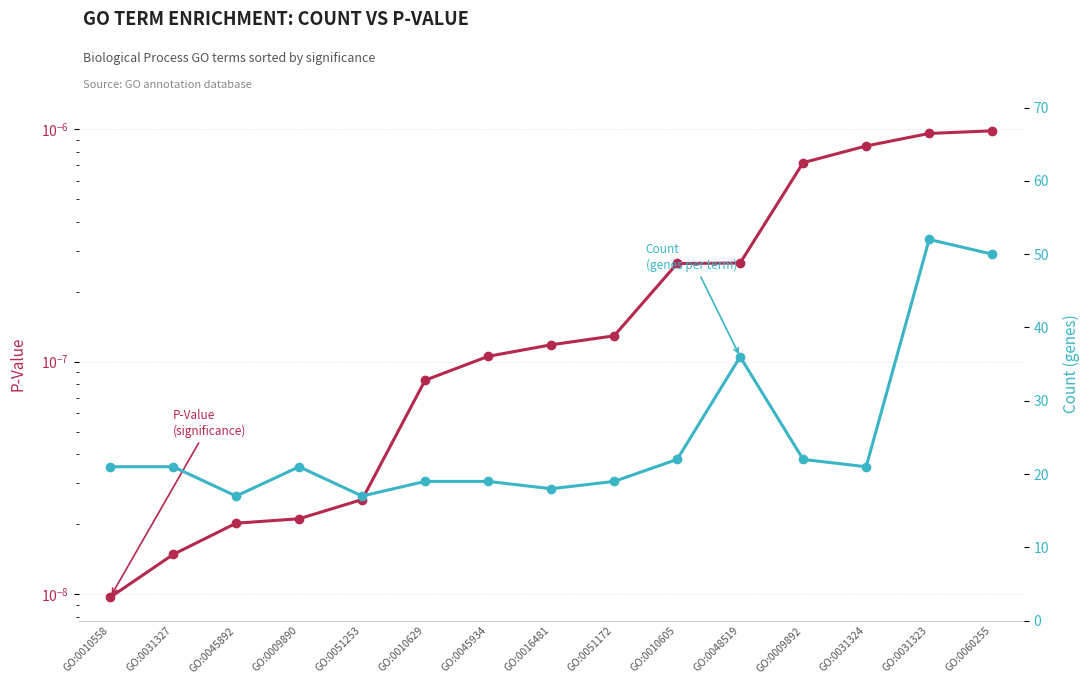

At which label does Count reach its peak?

GO:0031323